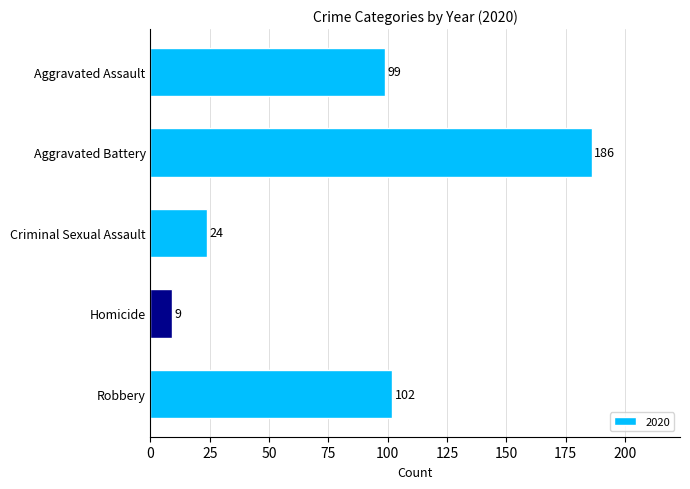

Which has a higher value, Homicide or Robbery?

Robbery